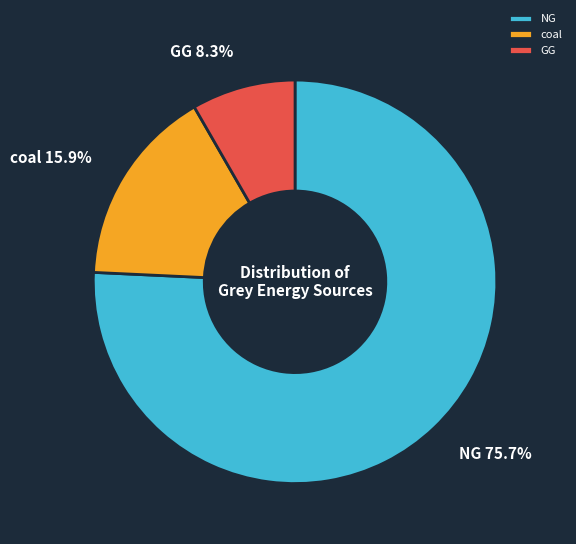

How many segments does this pie chart have?

3